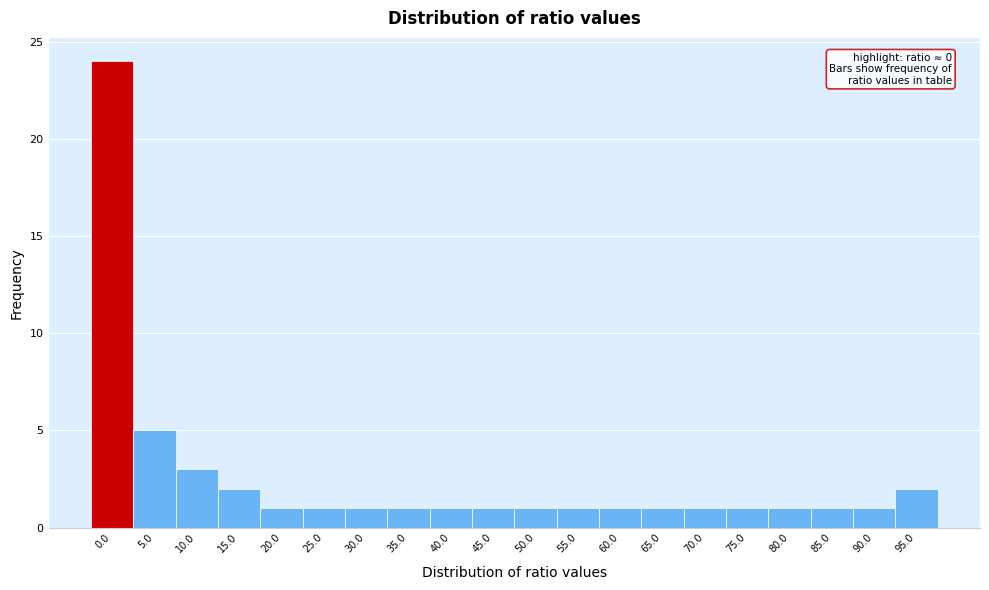

Reading right to left, what are all the values shown in this chart?

2	1	1	1	1	1	1	1	1	1	1	1	1	1	1	1	2	3	5	24